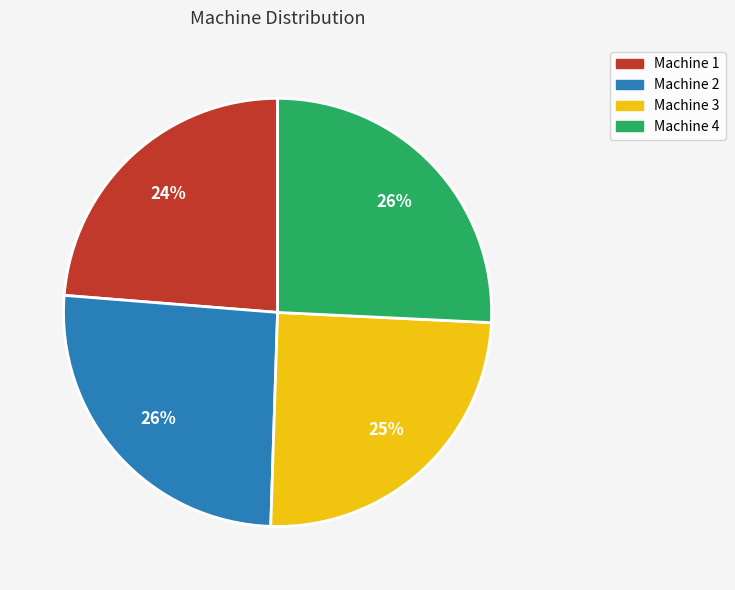

How many segments does this pie chart have?

4